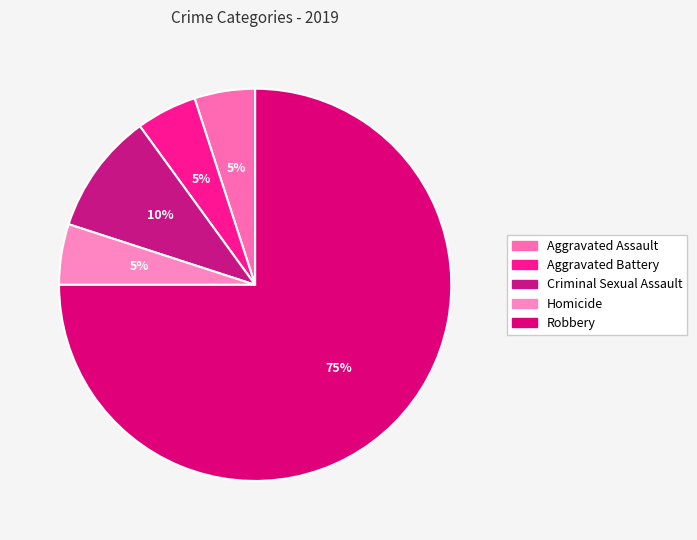

To the nearest percent, what is the difference between the largest and smallest slice percentages?

70%